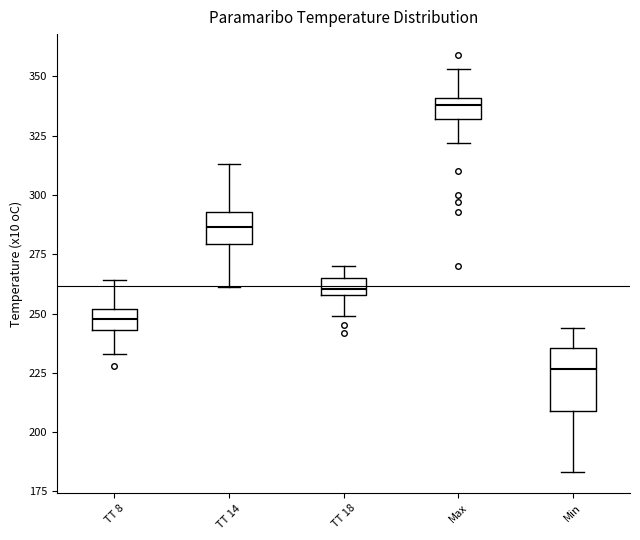

Comparing the boxes themselves (not the whiskers), which one is the tallest?

Min